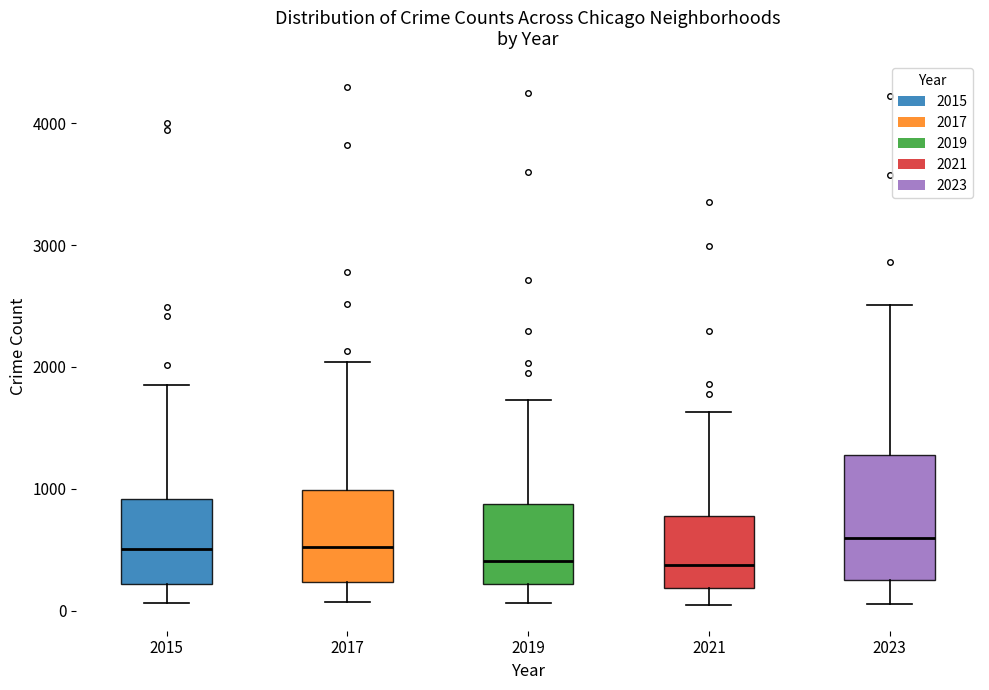

Where does the median line of the box at x = 2023 sit on the y-axis? The values are not printed on the chart, so give them approximately, as read against the axis.

600